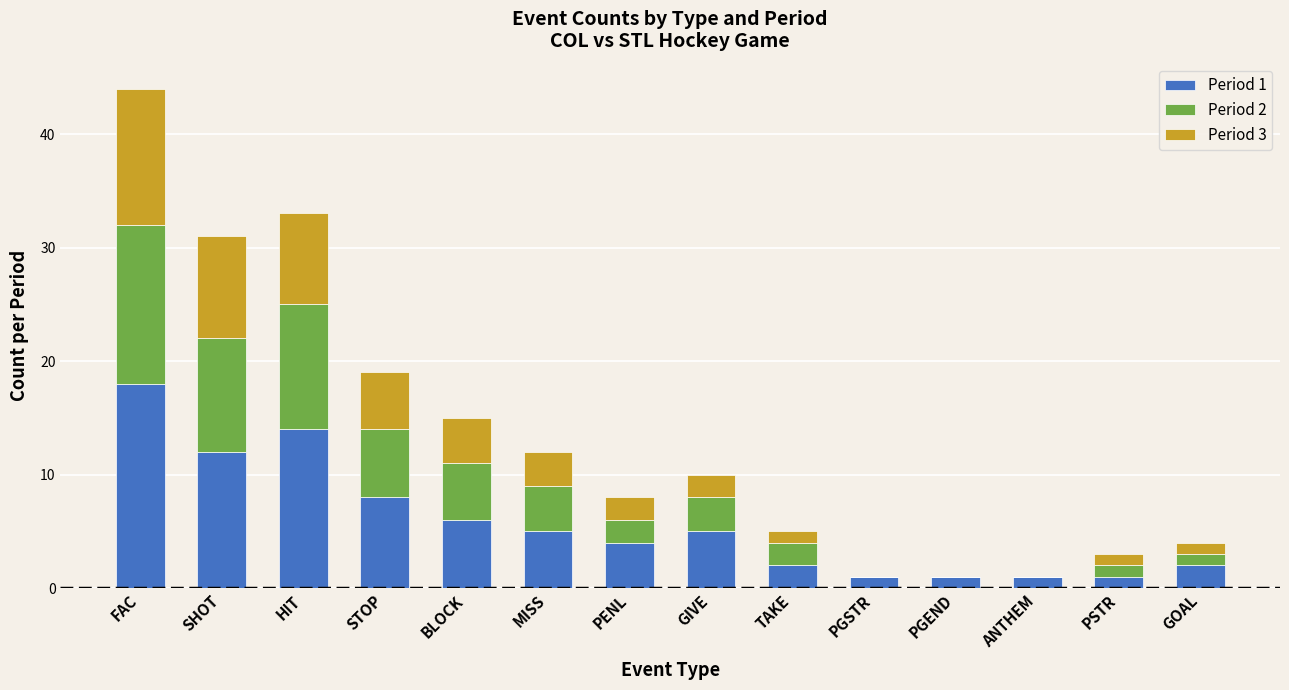

The value of Period 1 at PENL is 2. True or false?

False